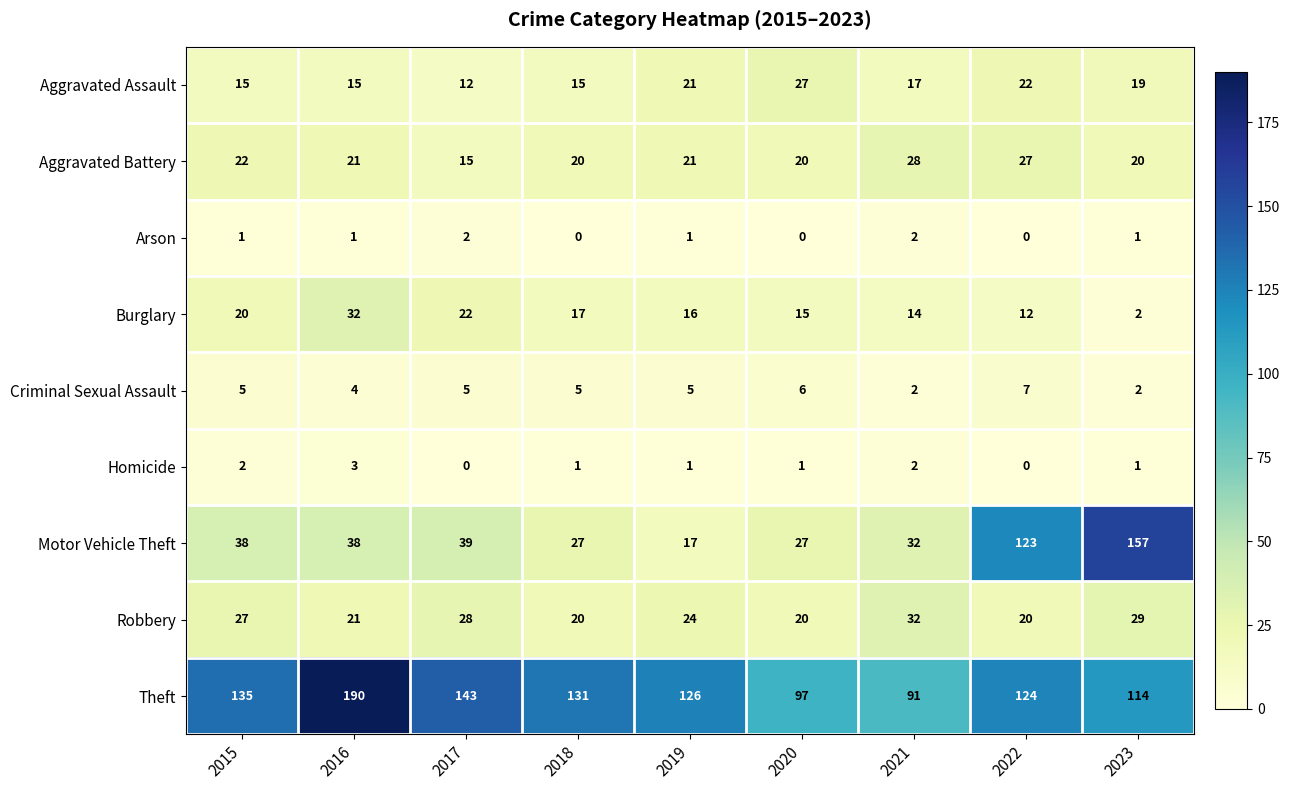

What is the average value of the Motor Vehicle Theft series?

55